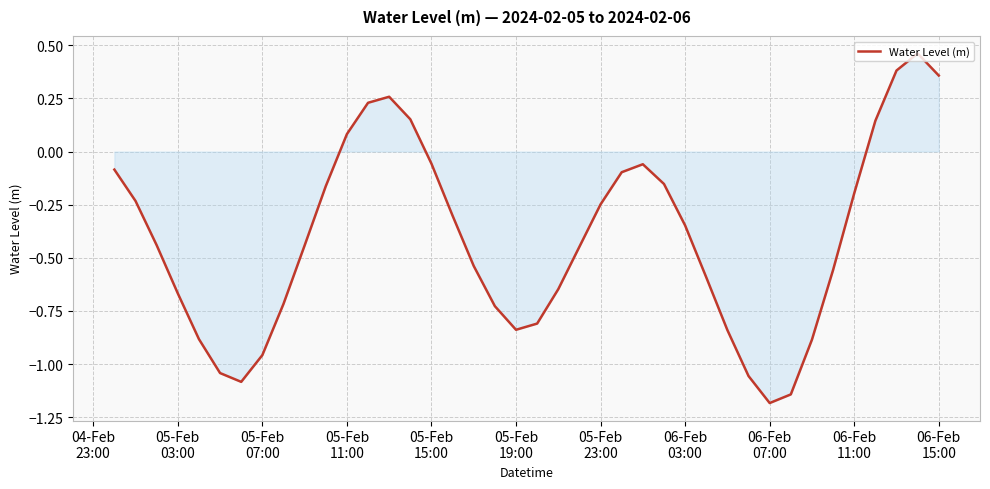

What is the difference between the maximum and minimum values?

1.6